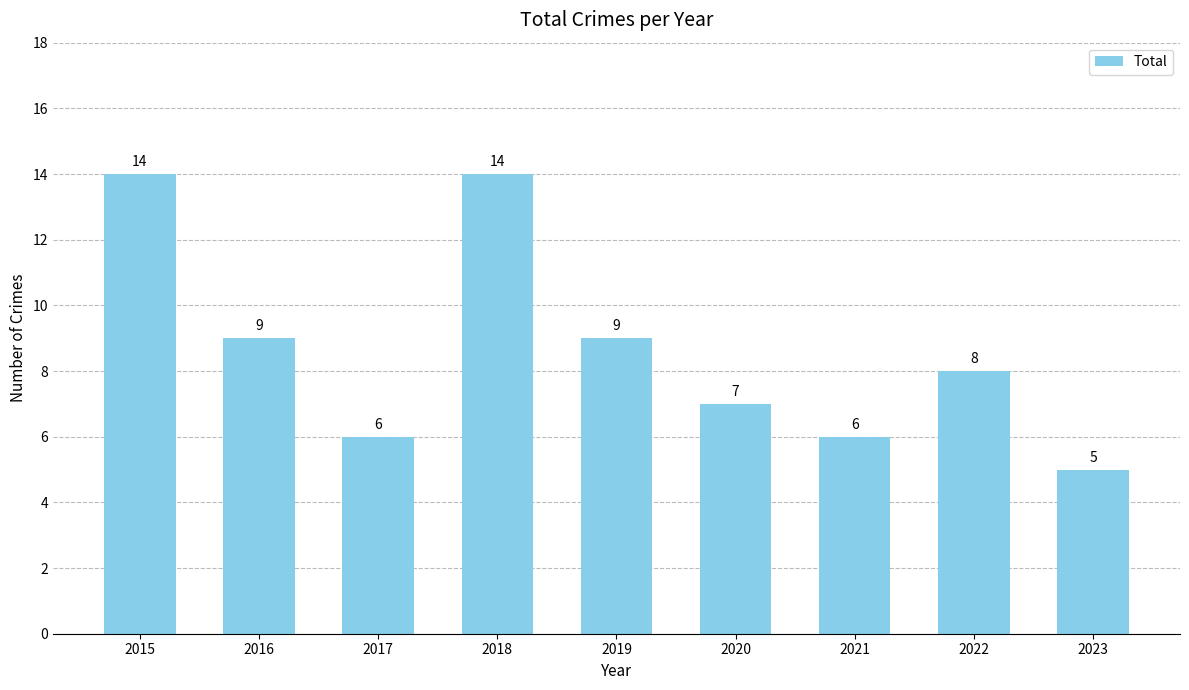

What is the greatest value displayed?

14